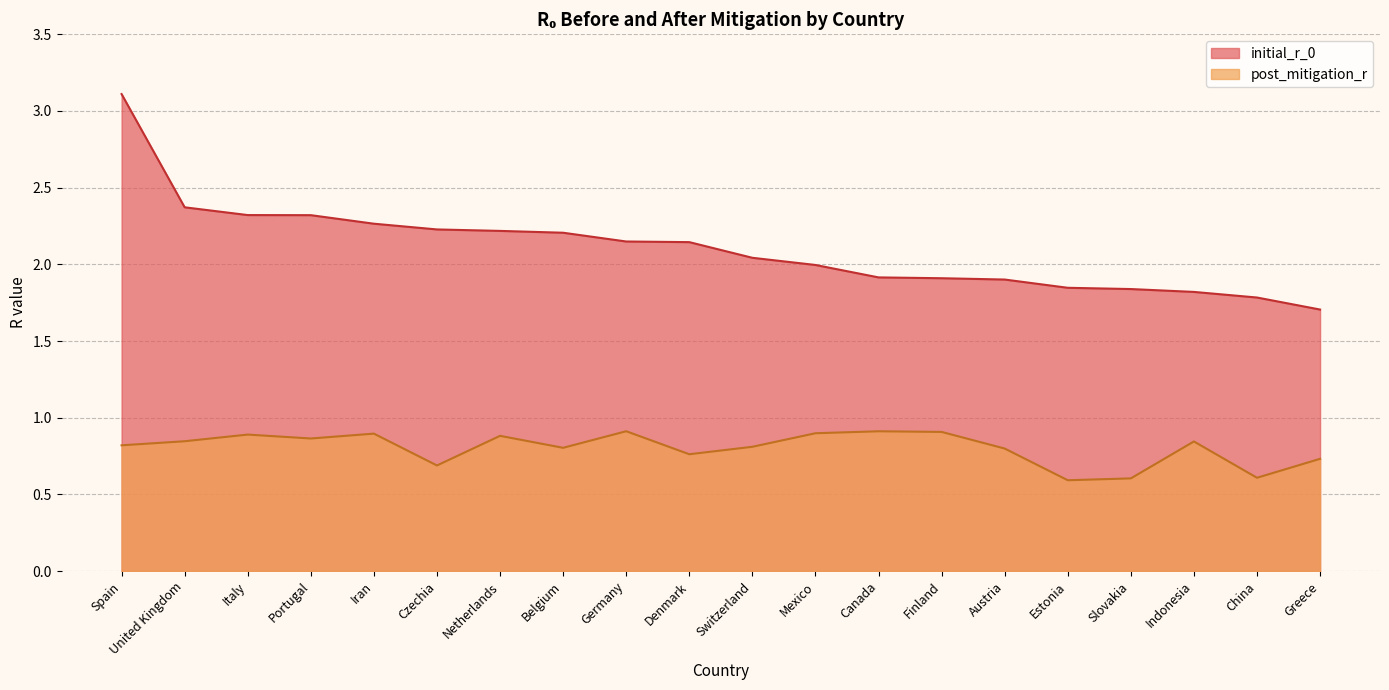

Which category has the highest value across all series?

Spain